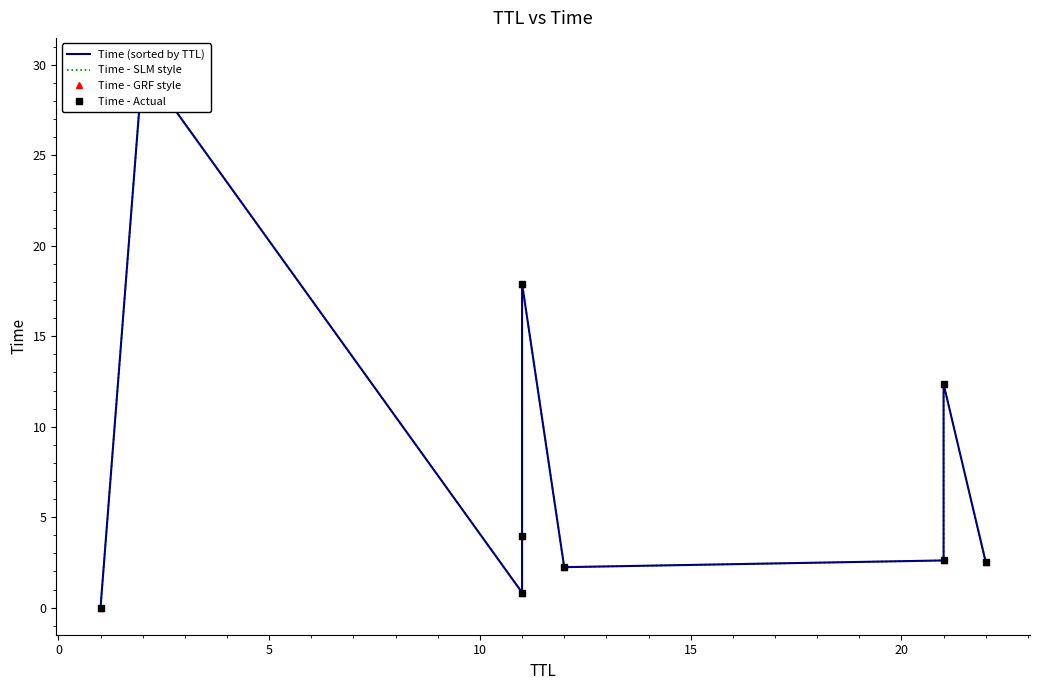

How many data points in Time - Actual are less than 2?

2